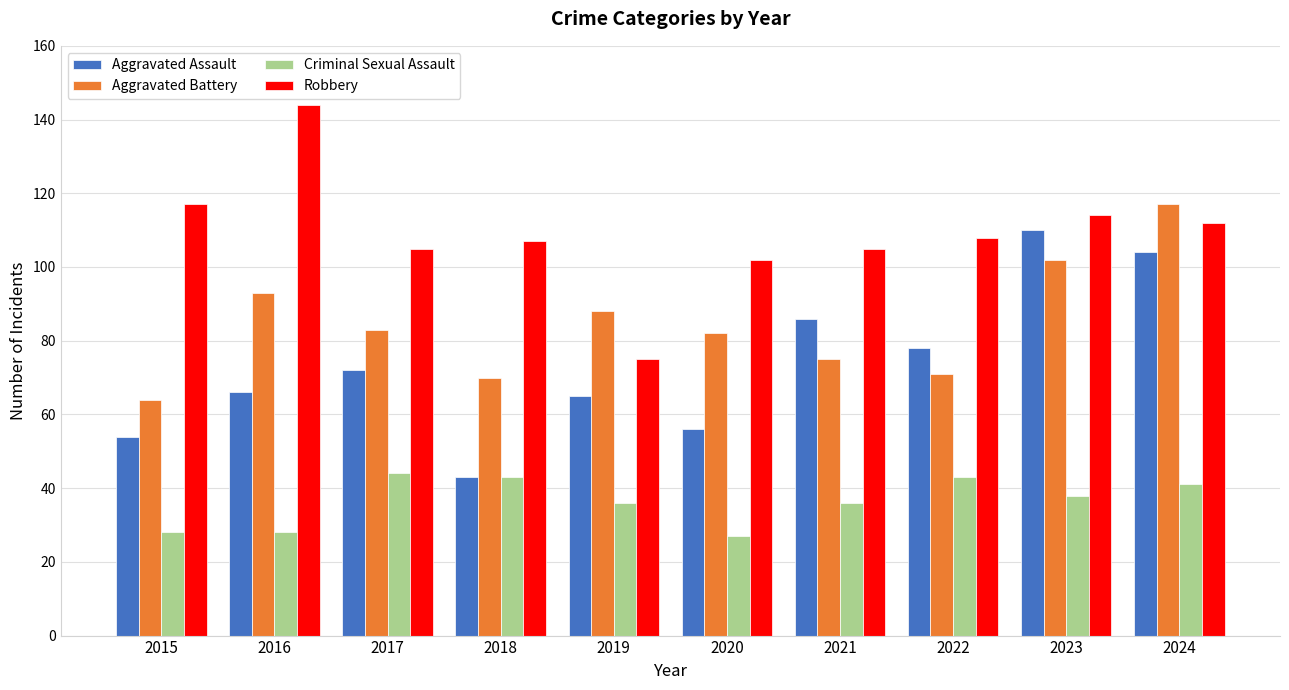

What is the spread (max minus min) of values at 2024?

76